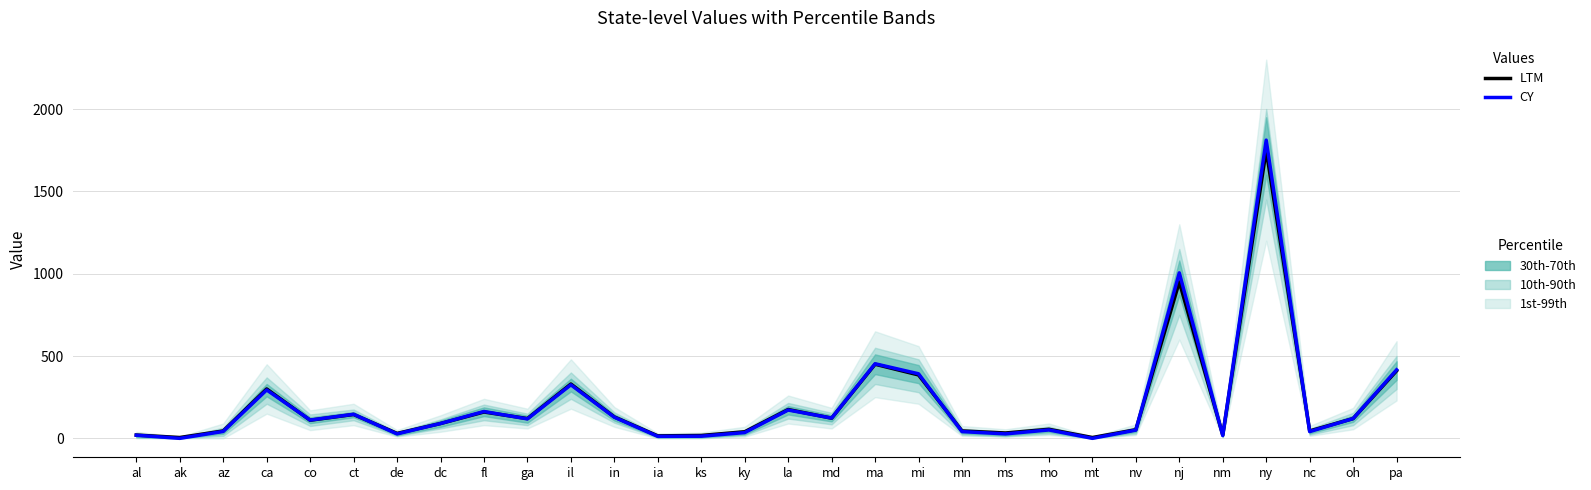

What is the label of the 24th point from the left?

nv